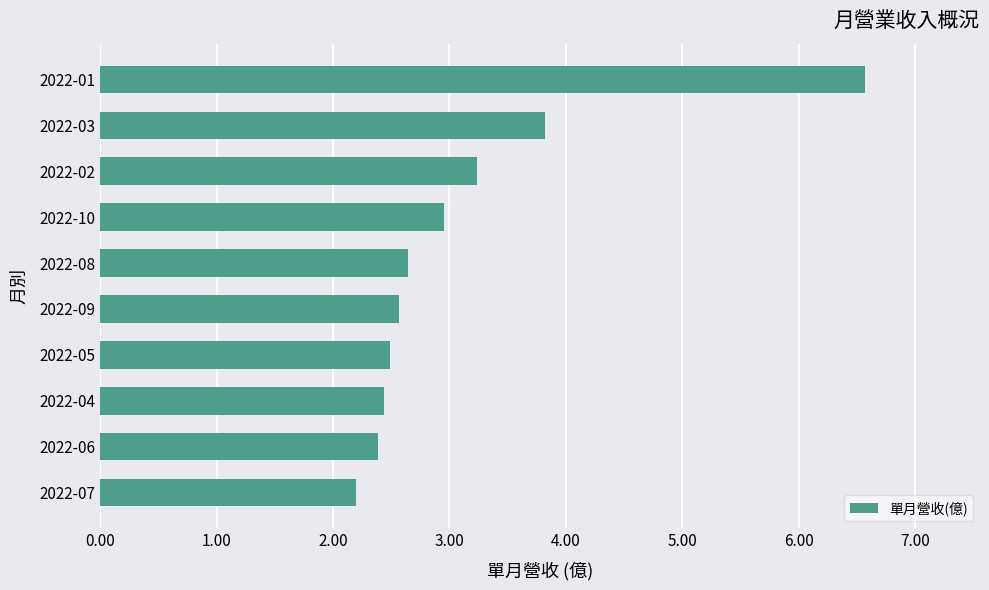

Are the bars horizontal?

Yes